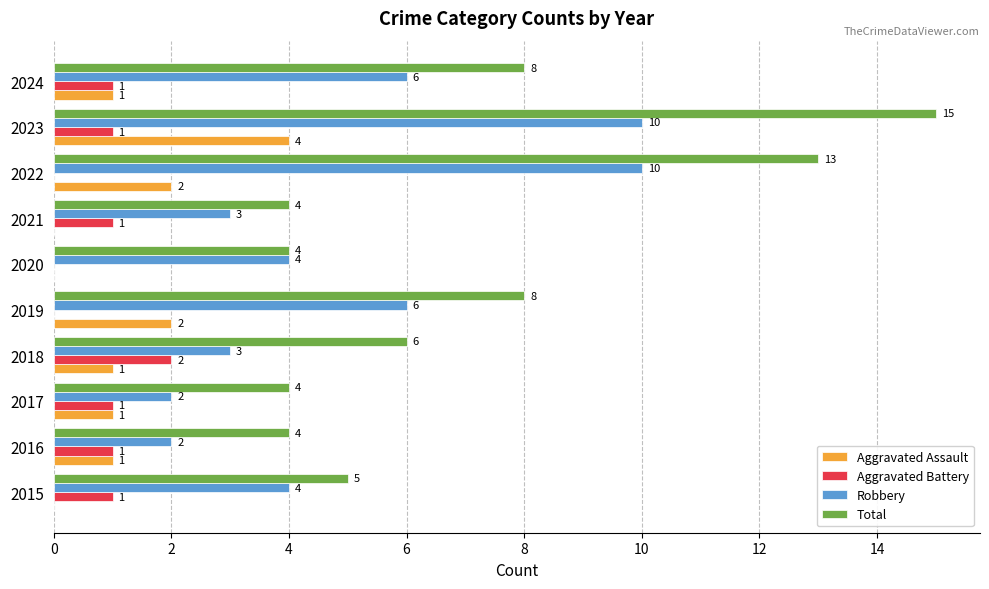

Which series changed the most between 2016 and 2018?

Total